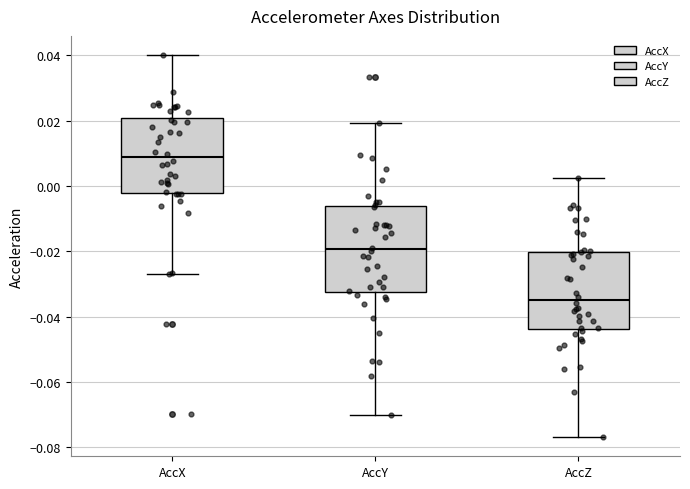

Where is the upper edge of the box for AccX on the y-axis? The values are not printed on the chart, so give them approximately, as read against the axis.

0.020